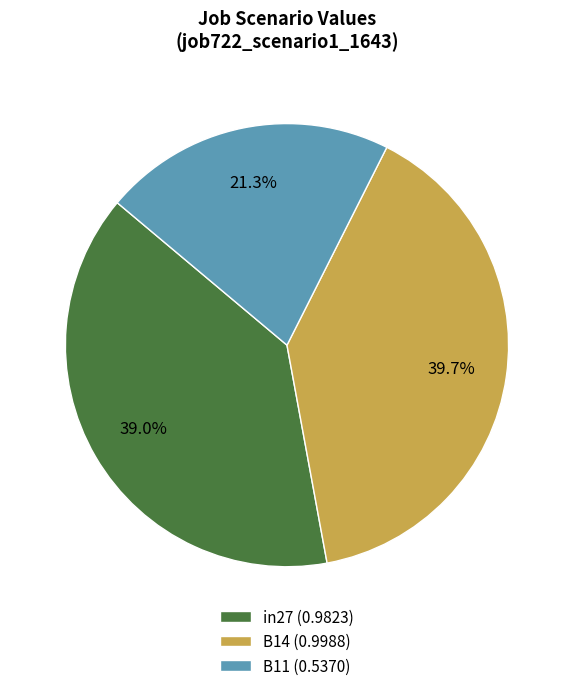

Is there any slice that represents more than half of the pie?

No